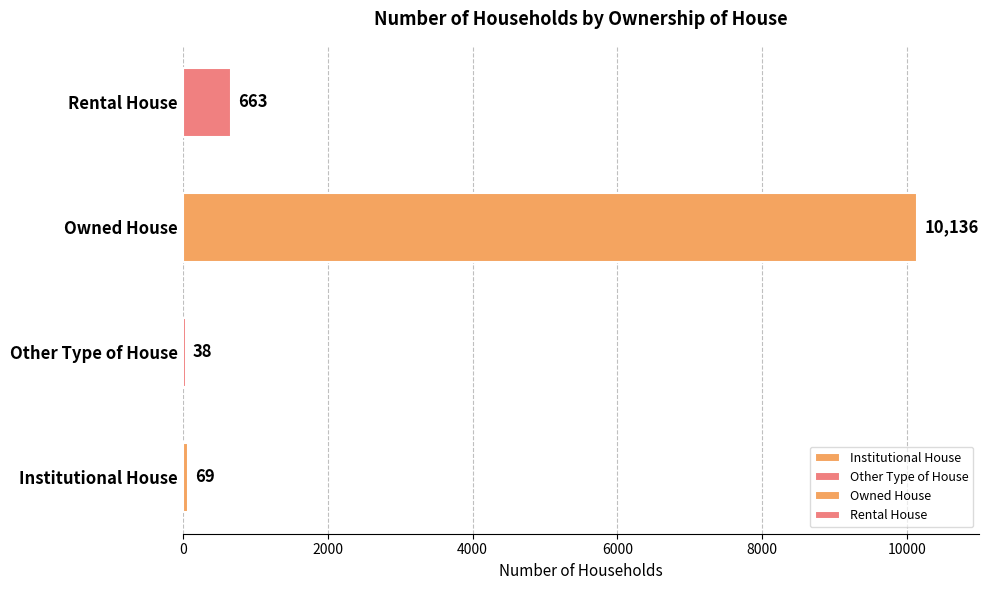

What is the ratio of the value at Institutional House to the value at Rental House?

0.1